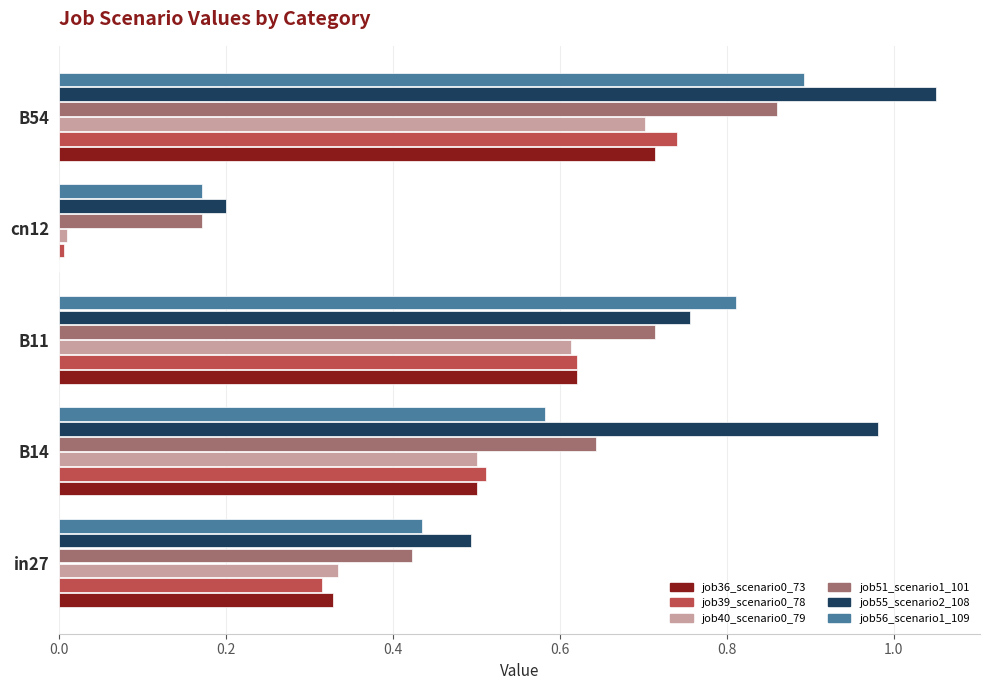

The job56_scenario1_109 series shows 0.2 at in27. True or false?

False